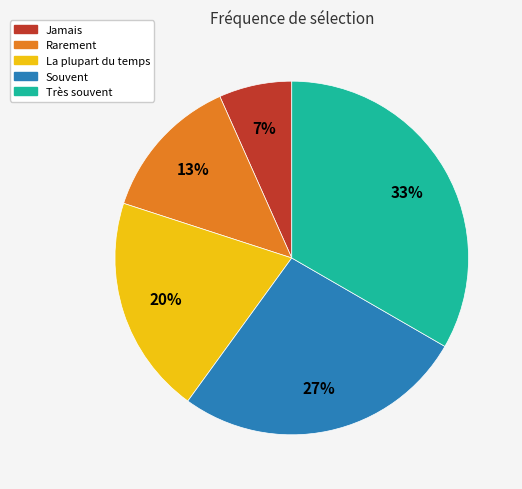

How many segments does this pie chart have?

5